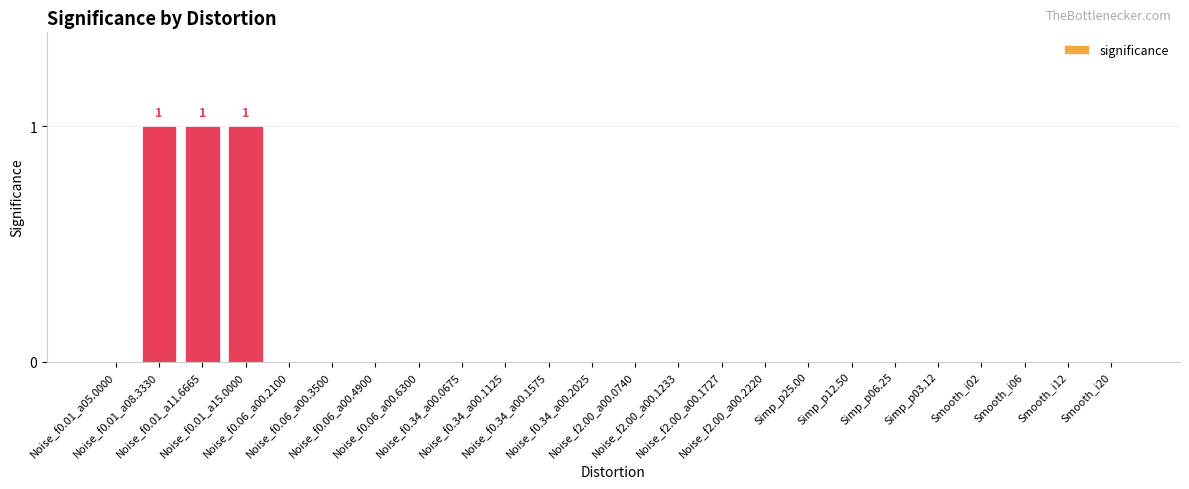

What is the sum of all values?

3